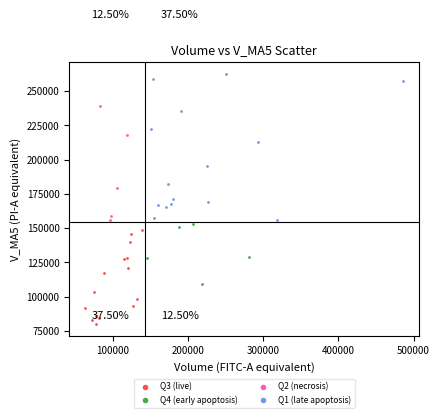

Which series contains the highest Y value?

Q1 (late apoptosis)